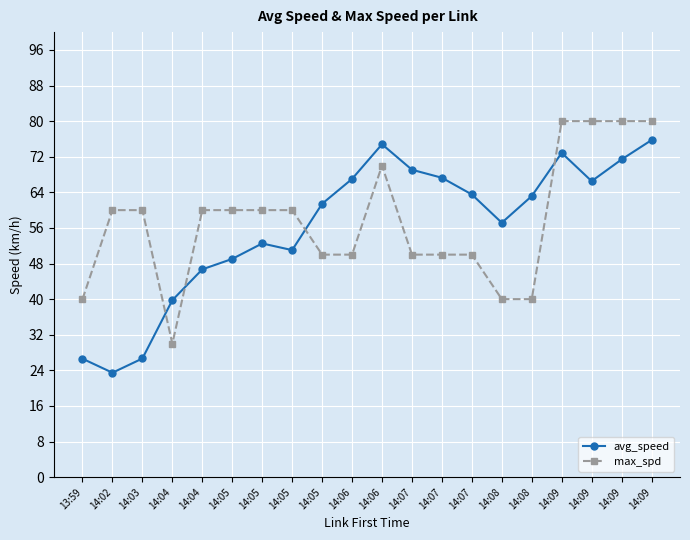

What is the sum of the max_spd values at 14:09 and 14:08?

120.0